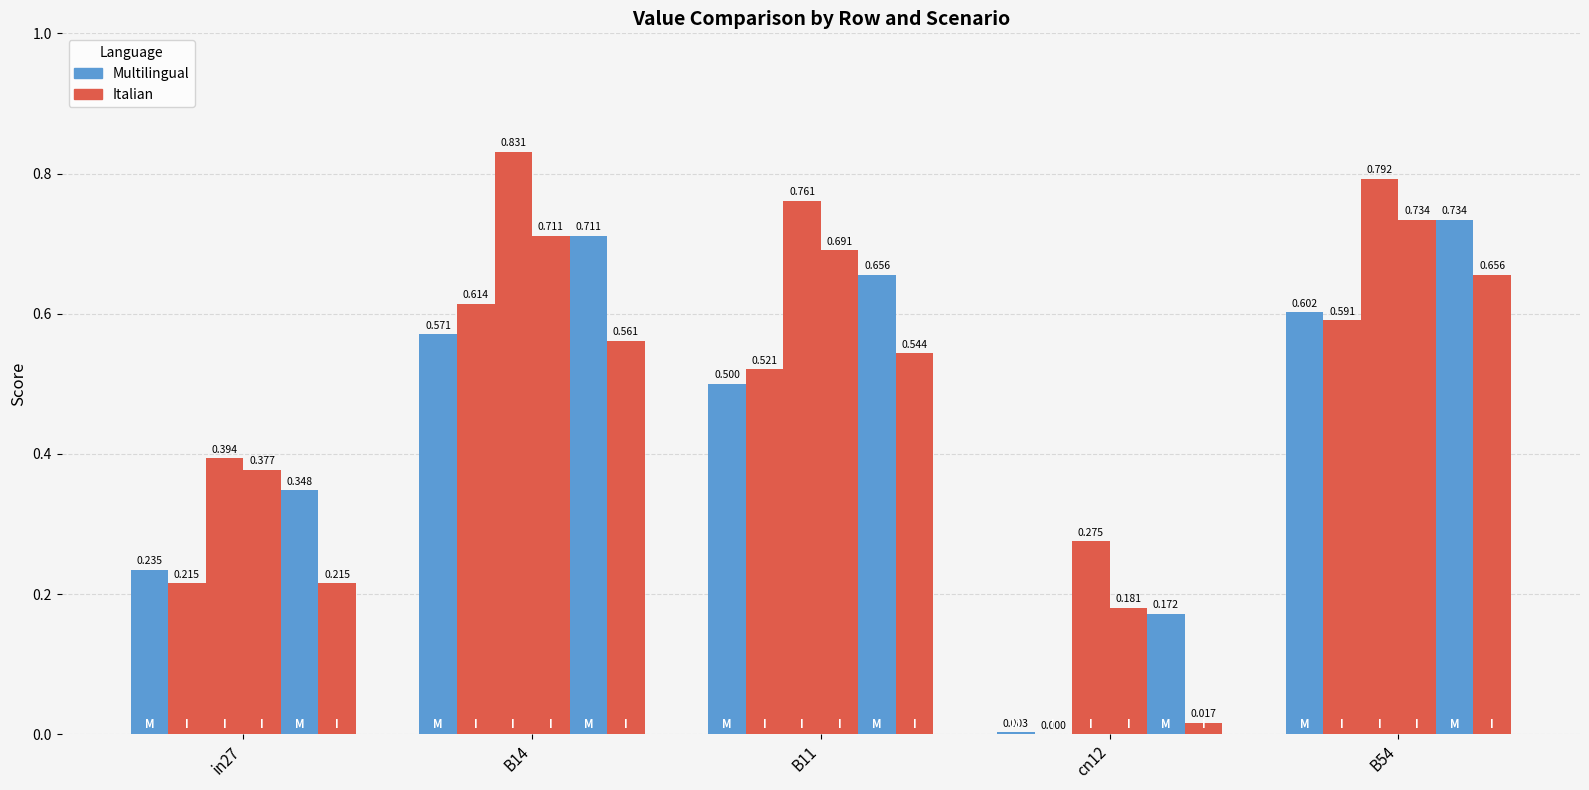

What is the label of the 5th bar from the right?

in27